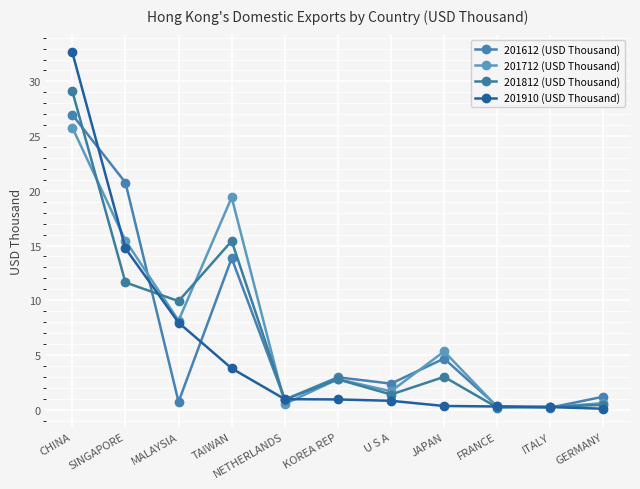

Between which two adjacent categories do 201612 (USD Thousand) and 201812 (USD Thousand) first intersect?

CHINA and SINGAPORE